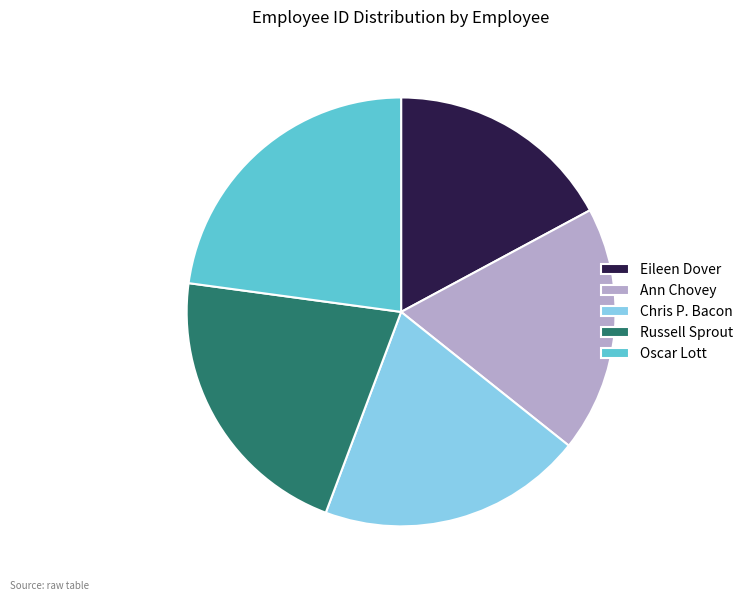

Which slice is the largest?

Oscar Lott